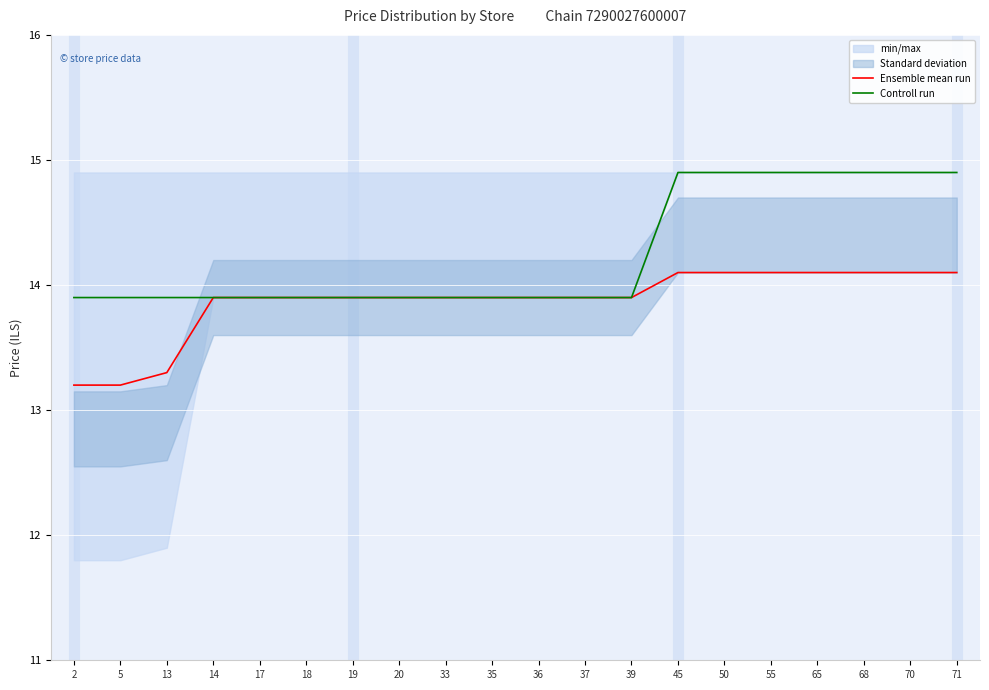

Which series has the largest range (max minus min)?

Controll run